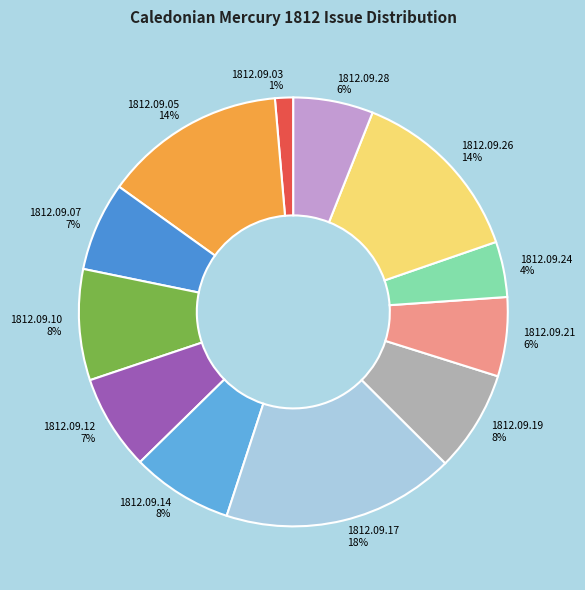

Do 1812.09.17 and 1812.09.07 together represent more than half of the pie?

No